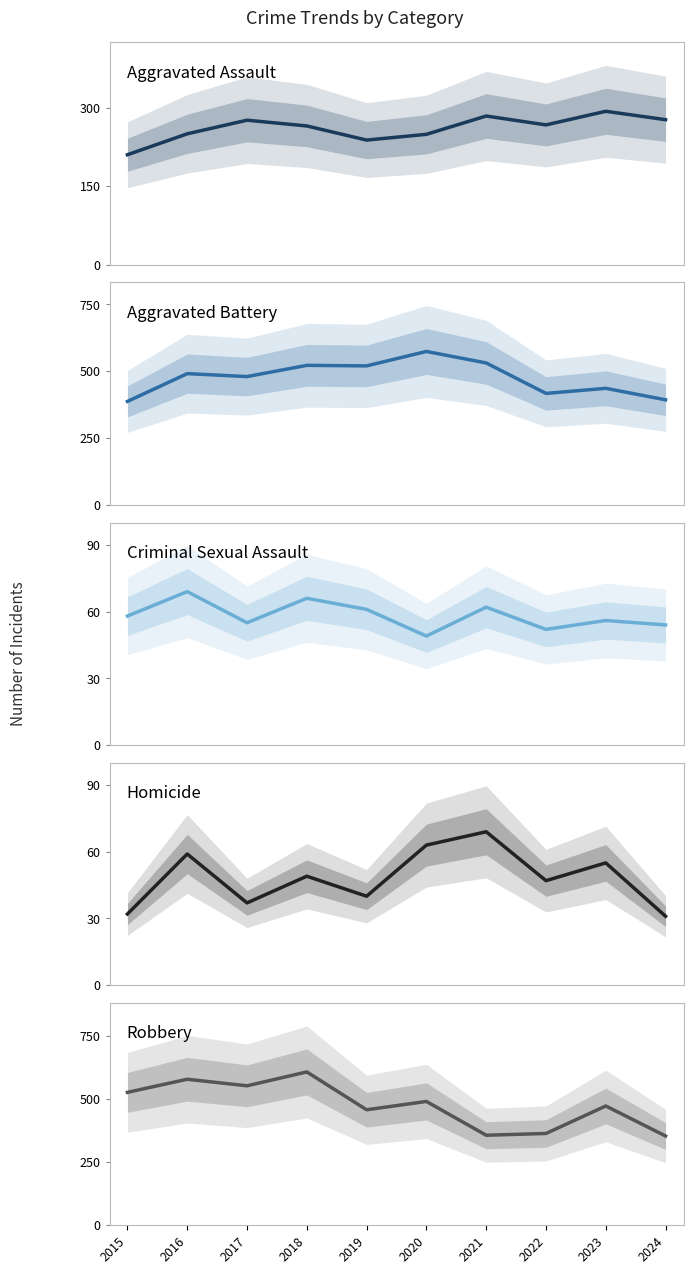

Reading left to right, transcribe all the data shown in this chart.

Aggravated Assault: 210	250	276	265	238	249	284	267	293	277
Aggravated Battery: 387	491	480	522	520	574	531	417	436	393
Criminal Sexual Assault: 58	69	55	66	61	49	62	52	56	54
Homicide: 32	59	37	49	40	63	69	47	55	31
Robbery: 527	579	553	608	458	491	357	364	473	354